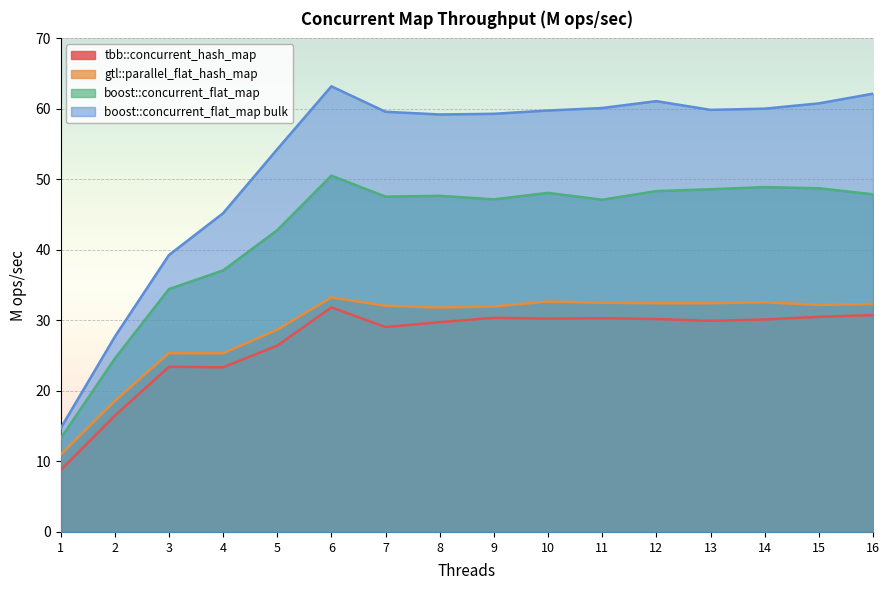

Where is the first local maximum for boost::concurrent_flat_map?

6